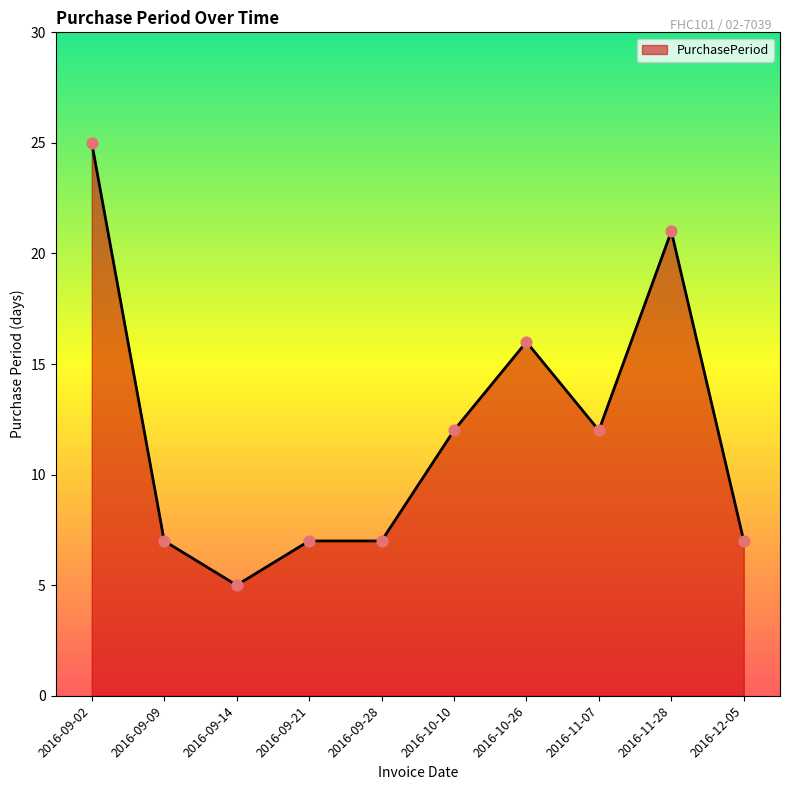

Which has a higher value, 2016-10-26 or 2016-11-28?

2016-11-28